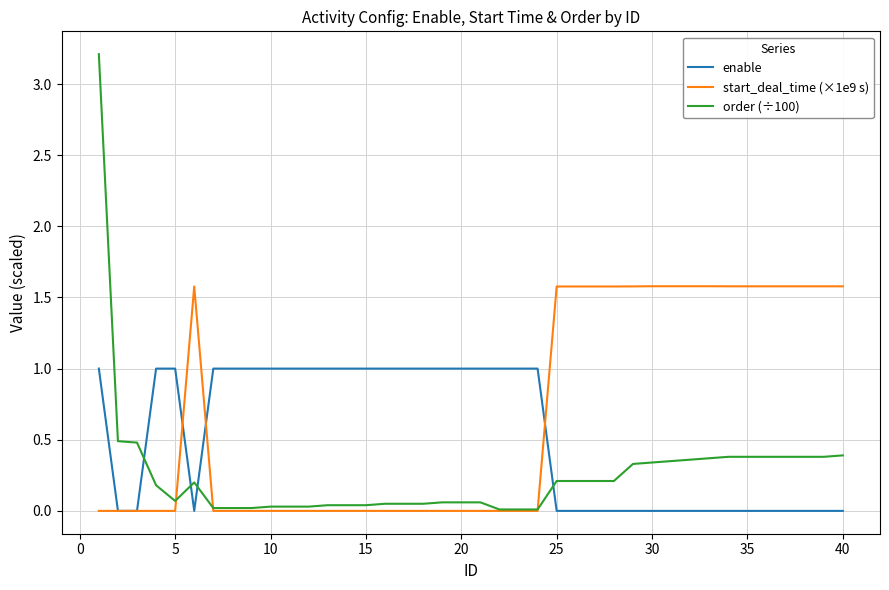

List the series in order of their overall mean, lowest first.

order (÷100), enable, start_deal_time (×1e9 s)